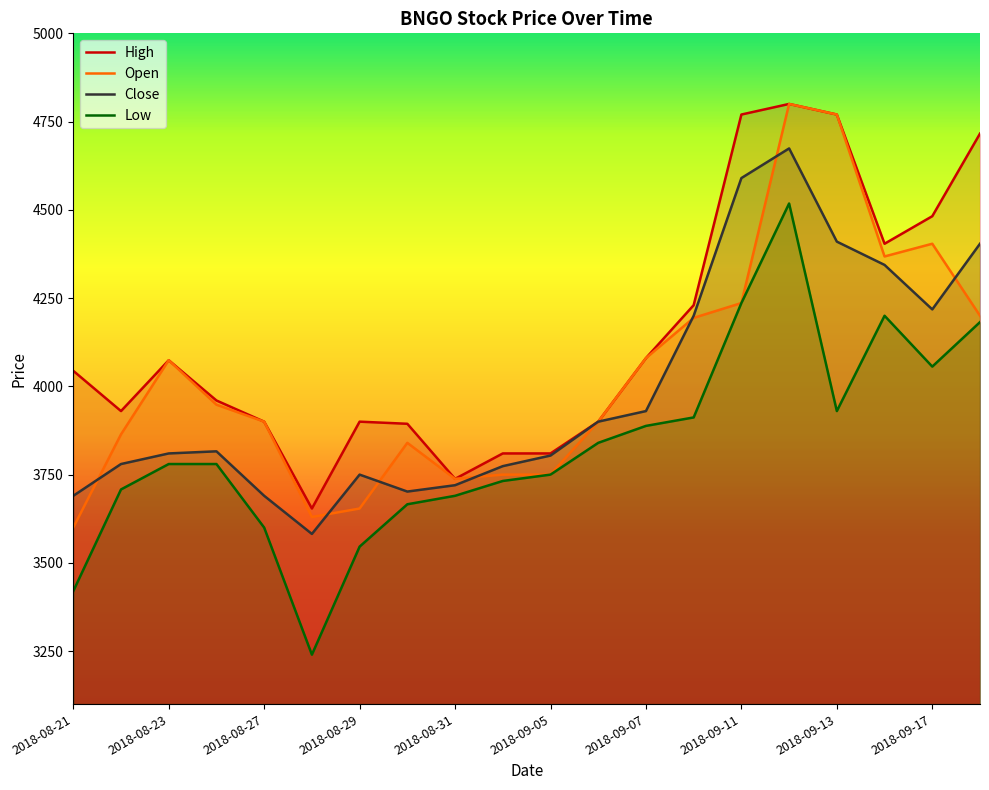

In Open, how many points are lower than both neighbors (excluding endpoints)?

3